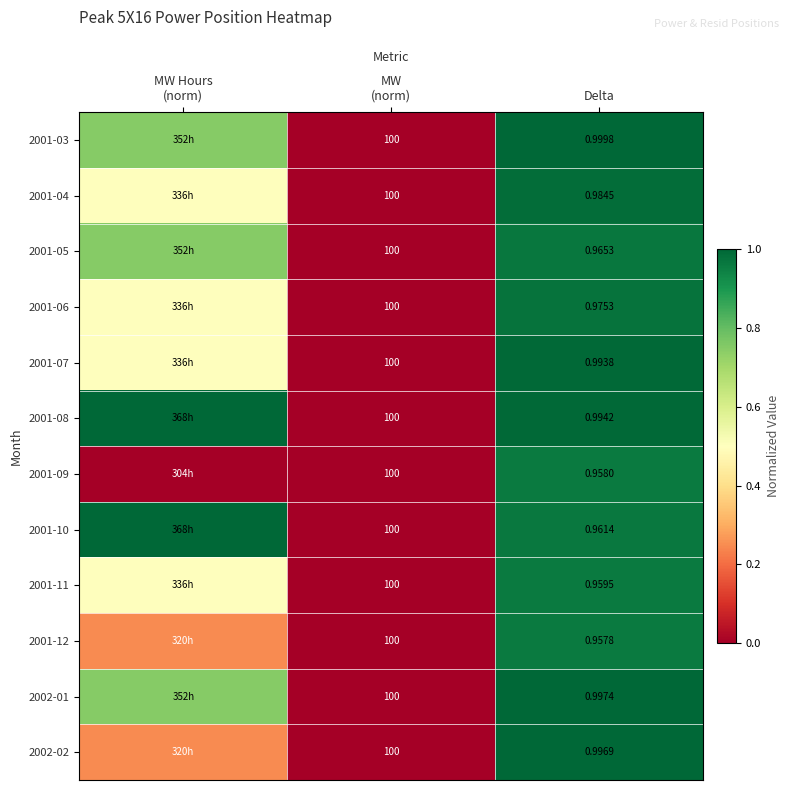

Is the value of 2001-08 at Delta greater than the value of 2002-01 at Delta?

No